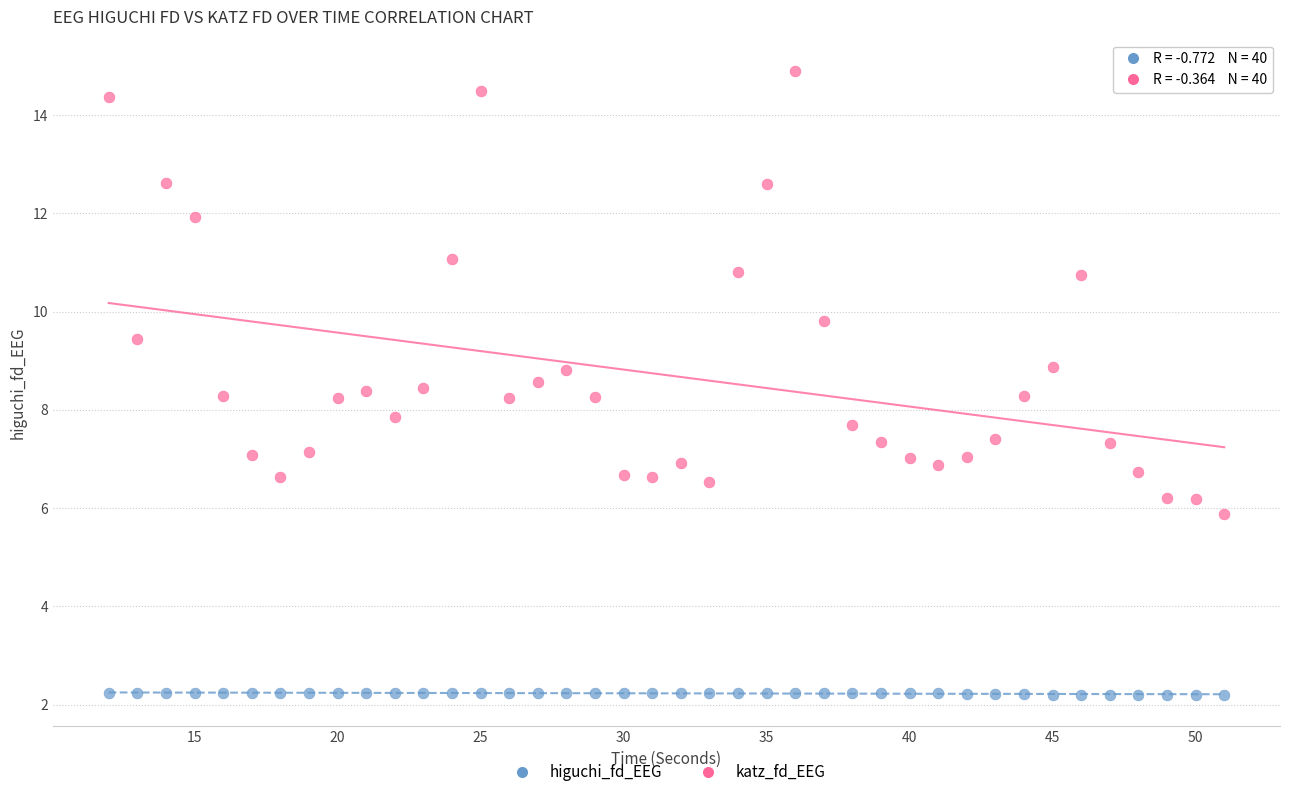

Which series reaches the minimum Y coordinate?

higuchi_fd_EEG